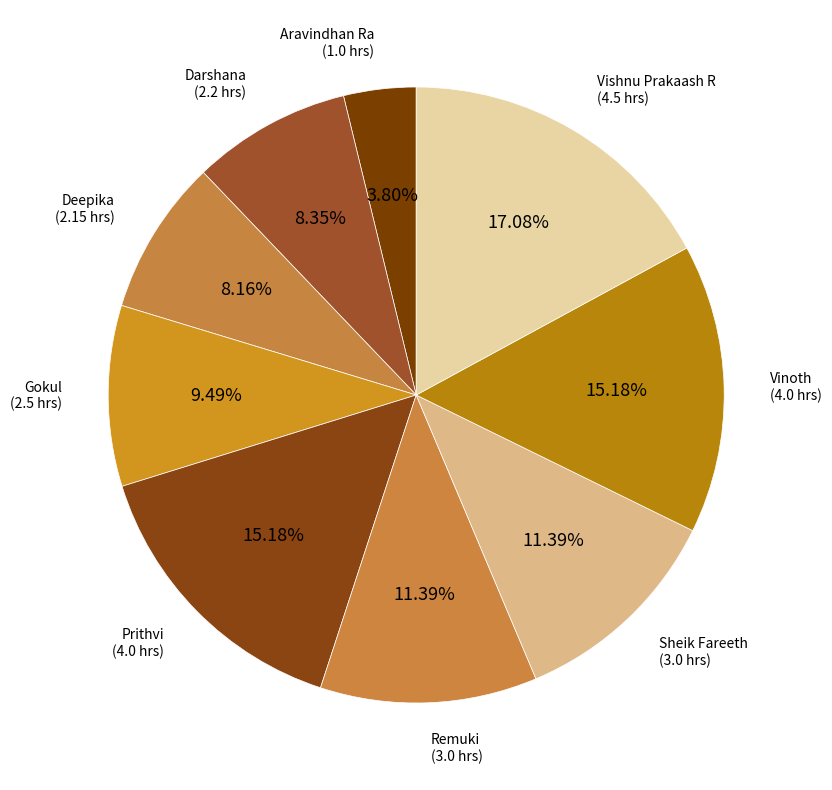

Combined, what portion of the pie is Deepika and Darshana?

16.5%